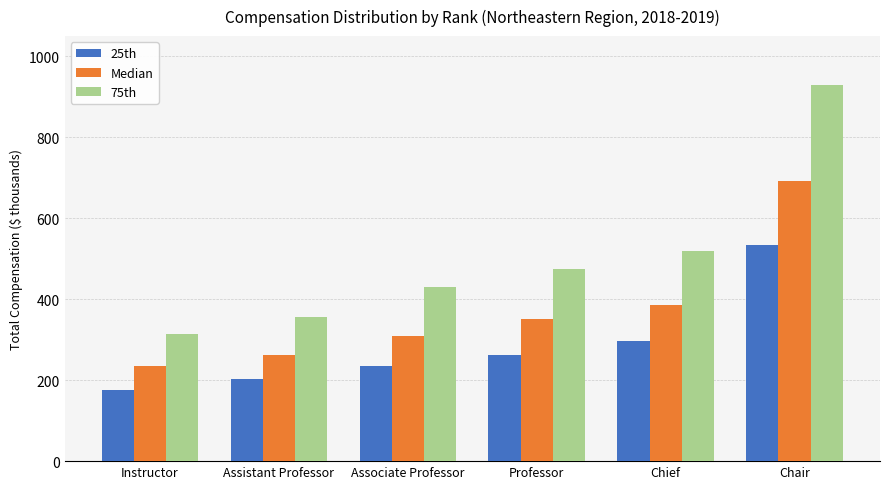

At which label does Median reach its minimum?

Instructor